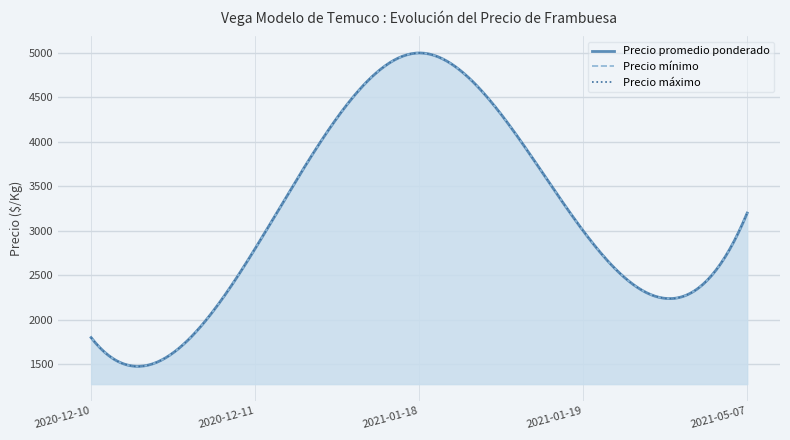

True or false: Precio mínimo and Precio promedio ponderado cross at least once.

False